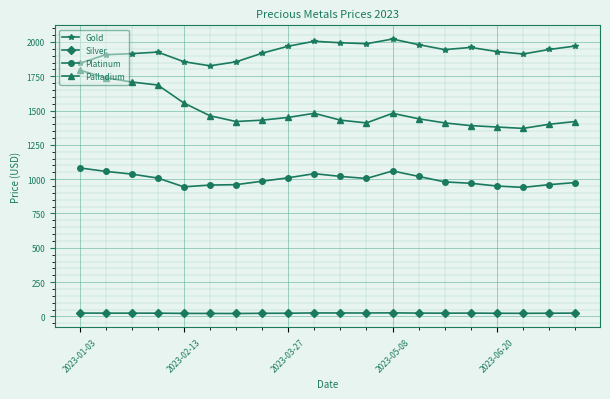

What is the minimum value shown in the chart?

21.1